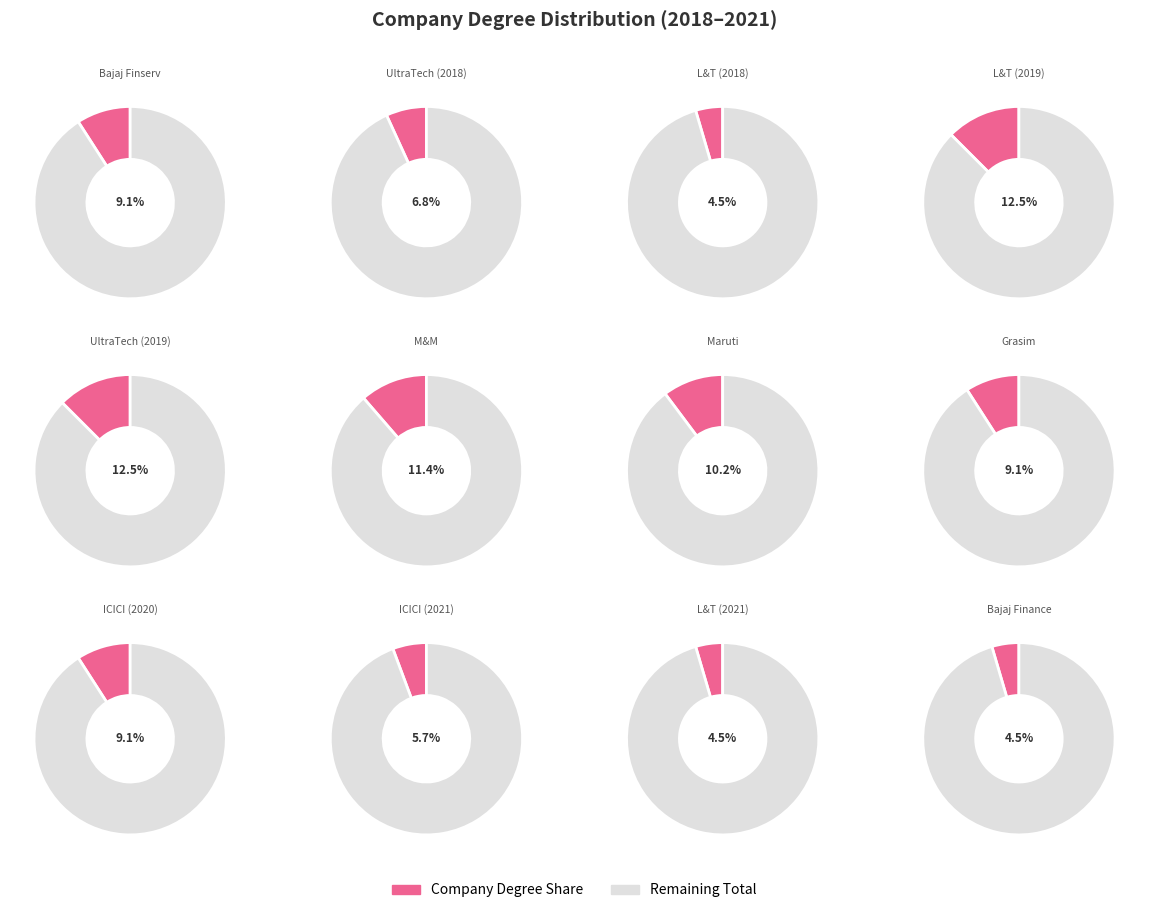

Do LT and M&M together represent more than half of the pie?

No